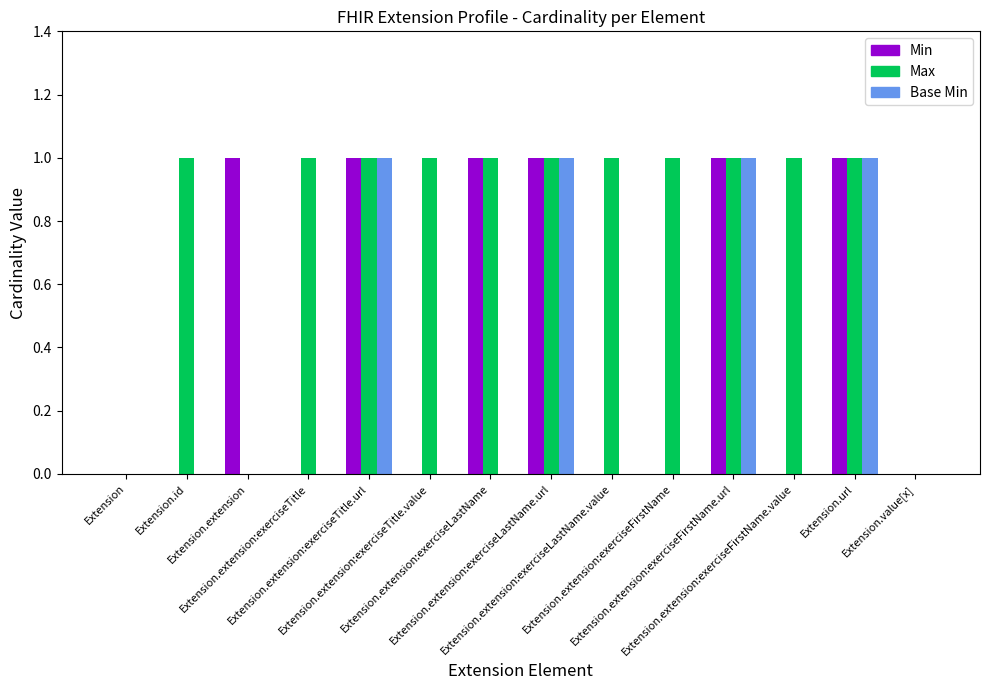

What are all the series names shown in the legend?

Min, Max, Base Min